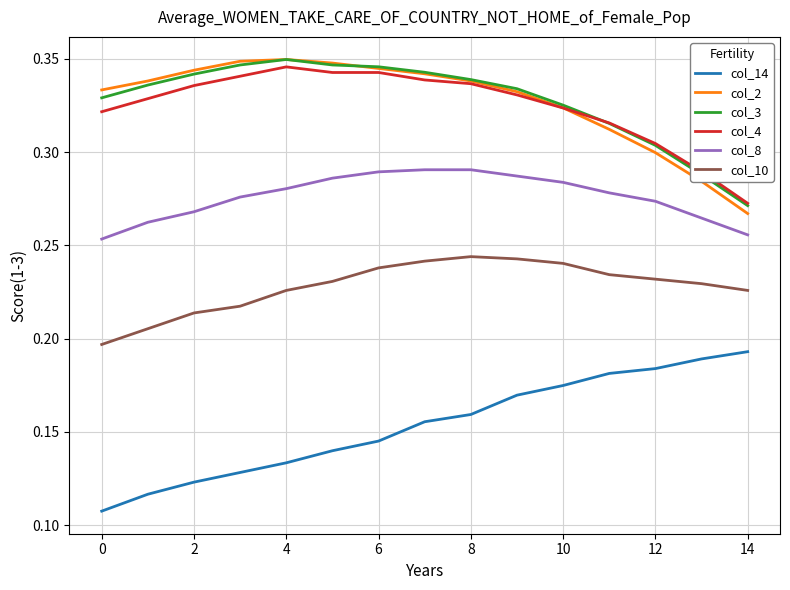

True or false: col_14 and col_2 cross at least once.

False